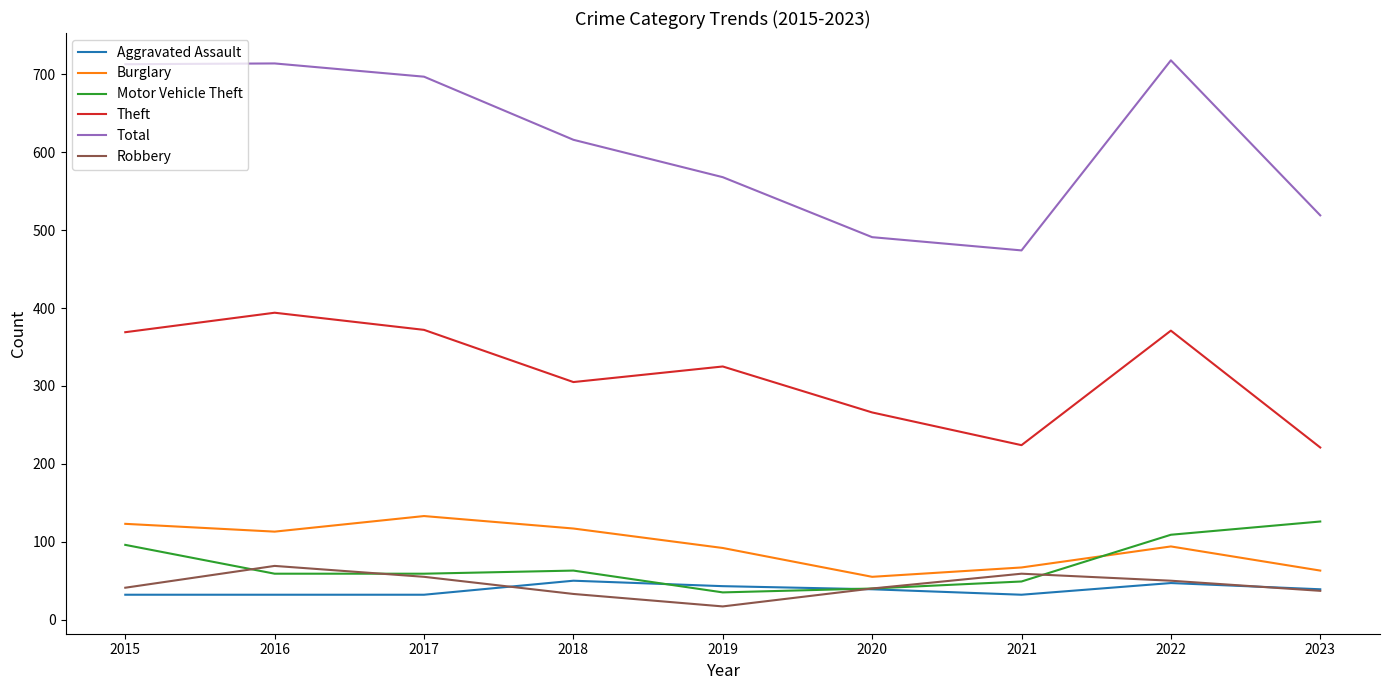

Is this an area chart (filled region under the line)?

No